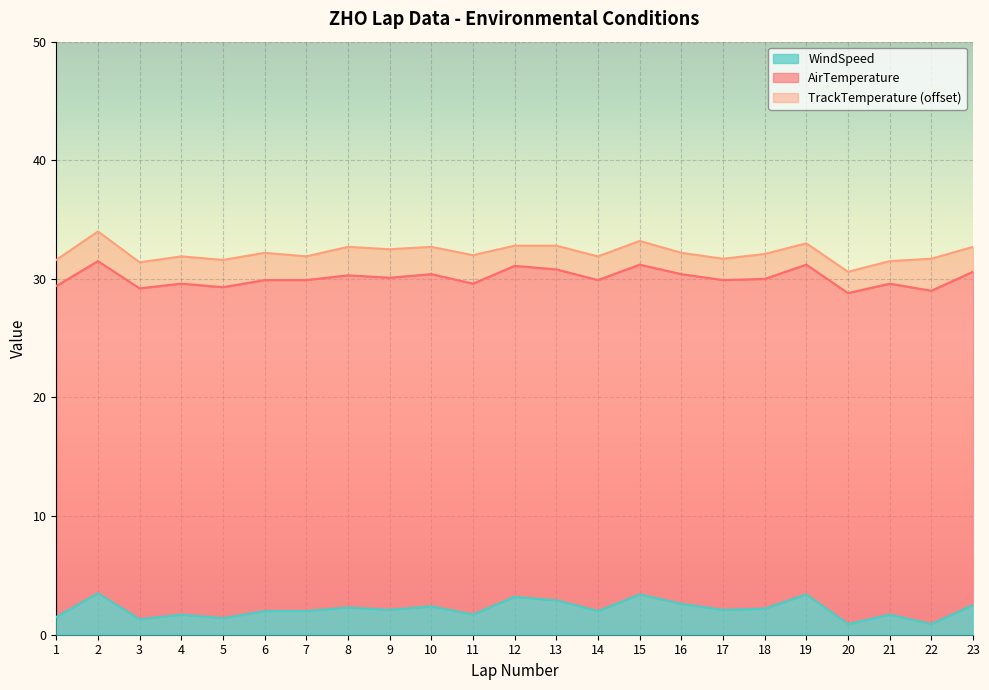

What is the value of the AirTemperature point at the 14th from the left?

27.9